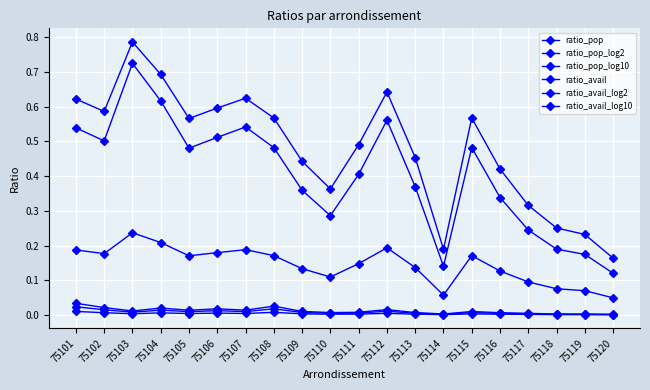

What is the average value of the ratio_avail series?

0.4